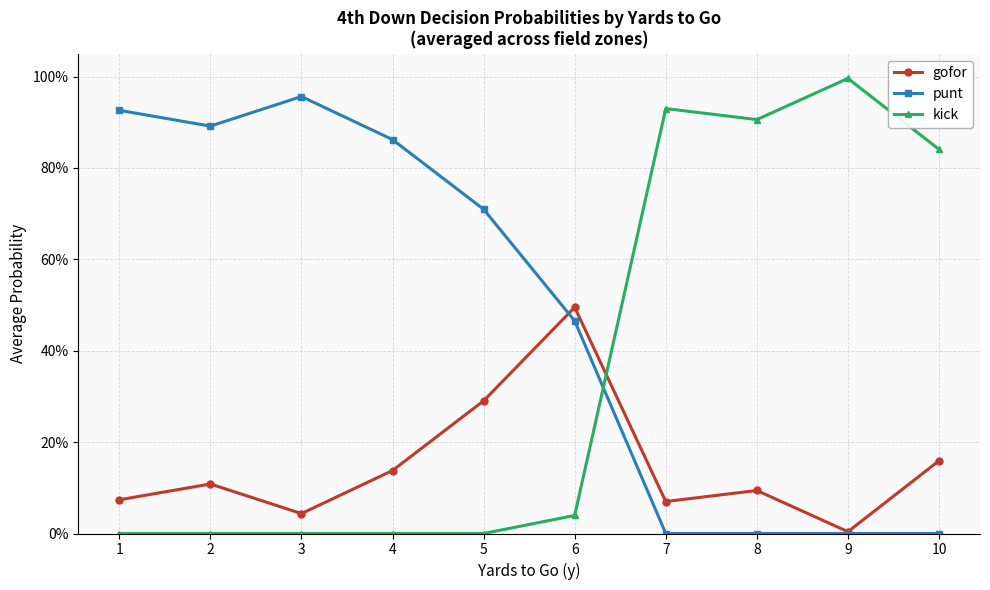

List the series in order of their peak value, lowest first.

gofor, punt, kick